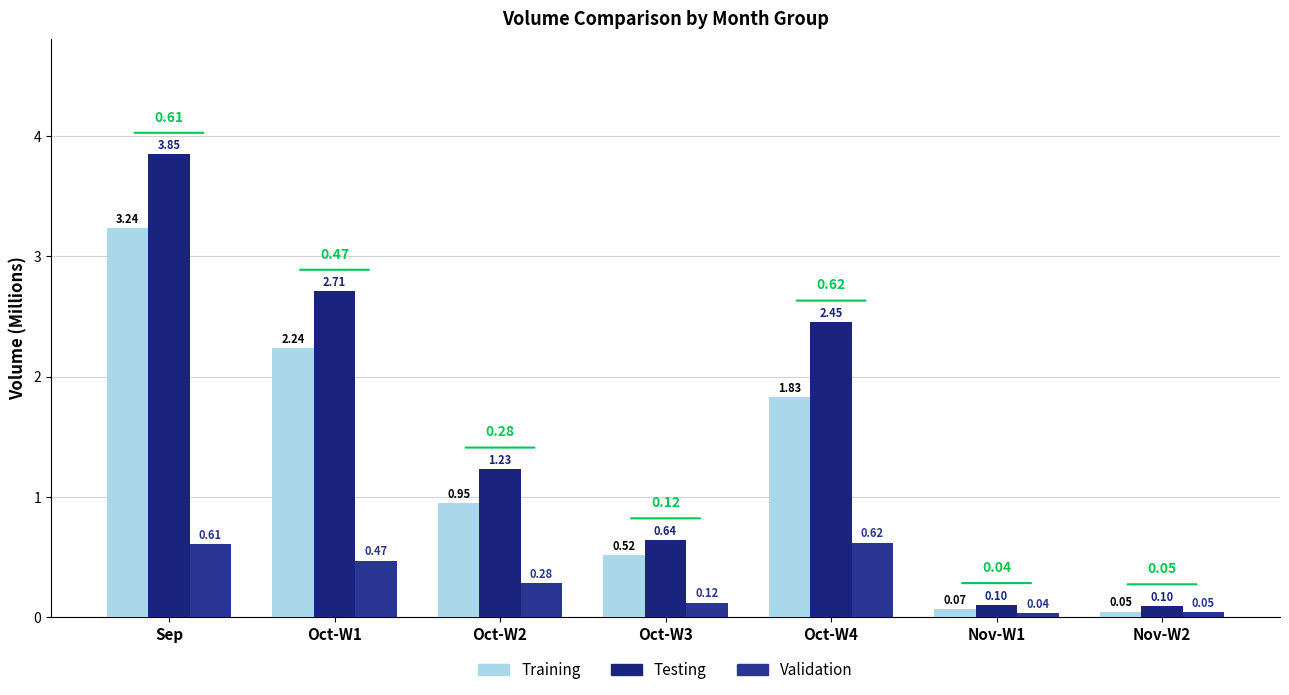

What is the label of the 2nd bar from the right?

Nov-W1